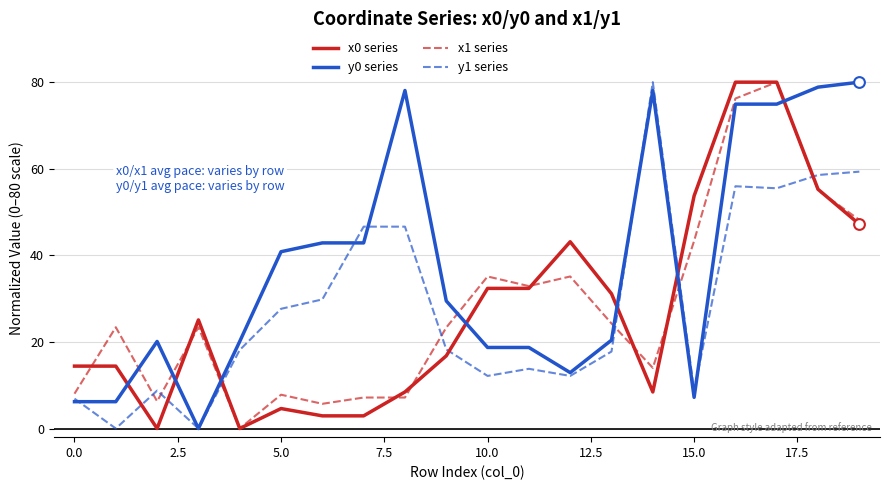

At how many categories does at least one series exceed 27?

15